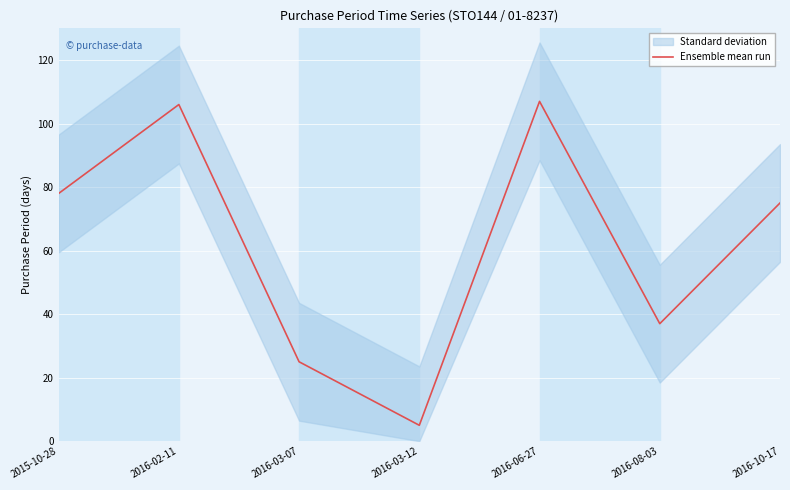

Reading right to left, list all the values displayed in this chart.

2016-10-17=75	2016-08-03=37	2016-06-27=107	2016-03-12=5	2016-03-07=25	2016-02-11=106	2015-10-28=78